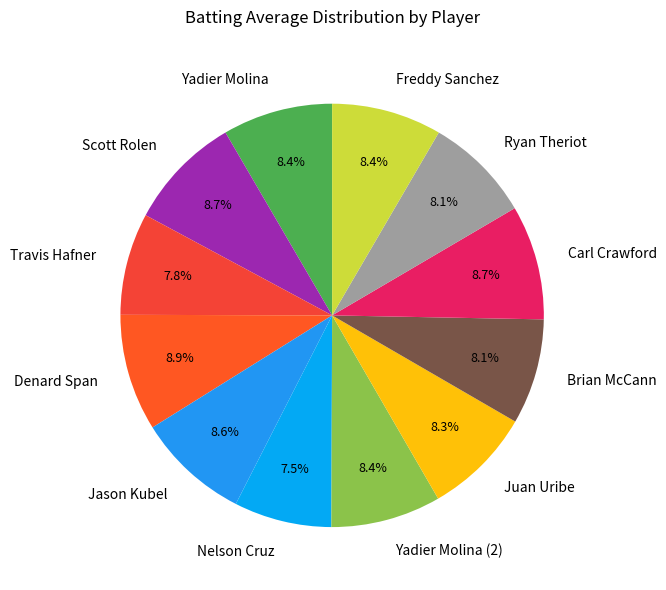

What percentage is NOT represented by Denard Span?

91.1%